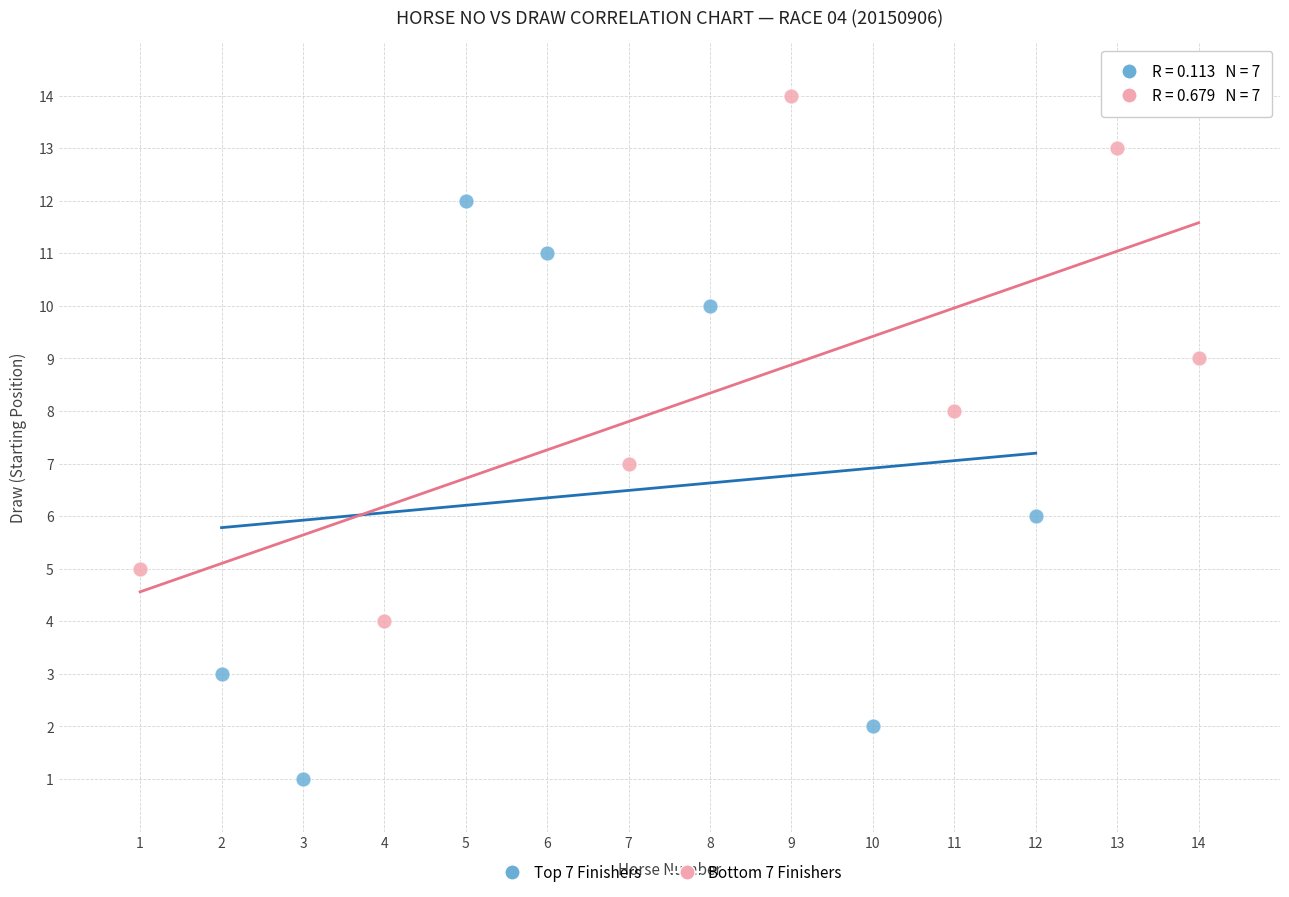

Which series reaches the maximum Y coordinate?

Bottom 7 Finishers